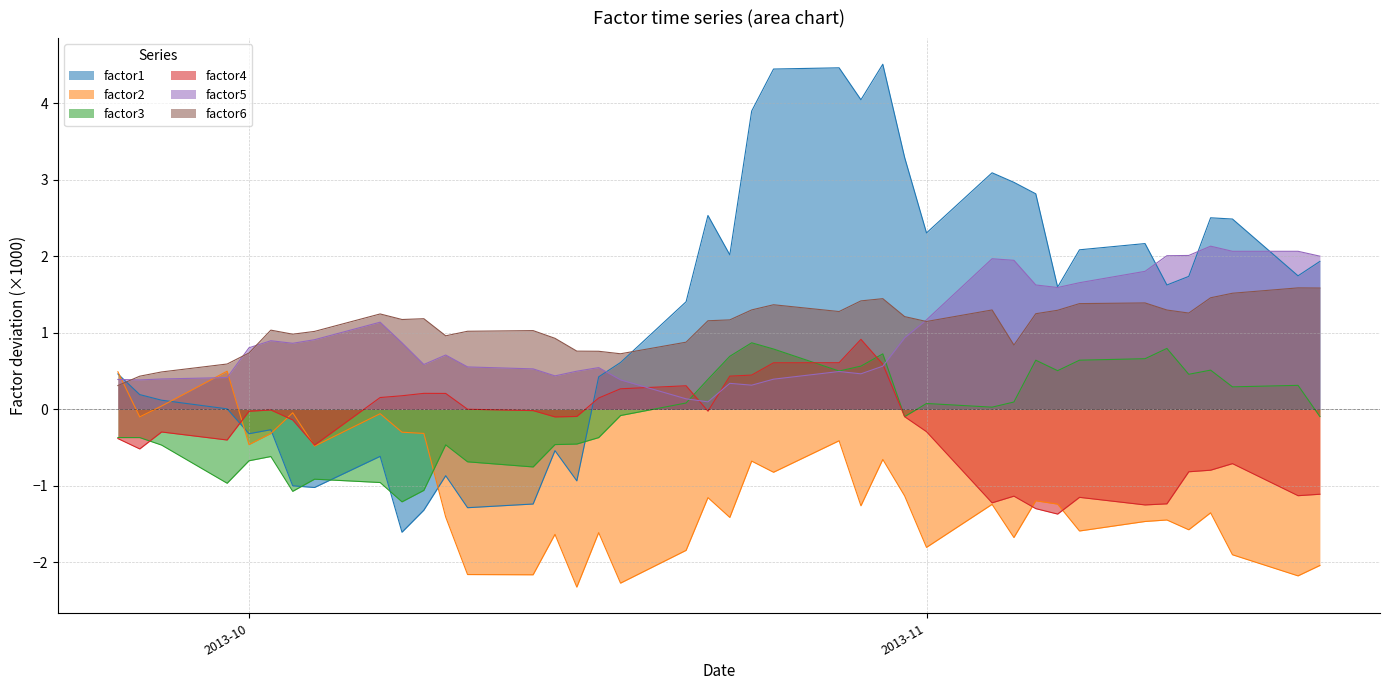

What is the maximum value shown in the chart?

4.5